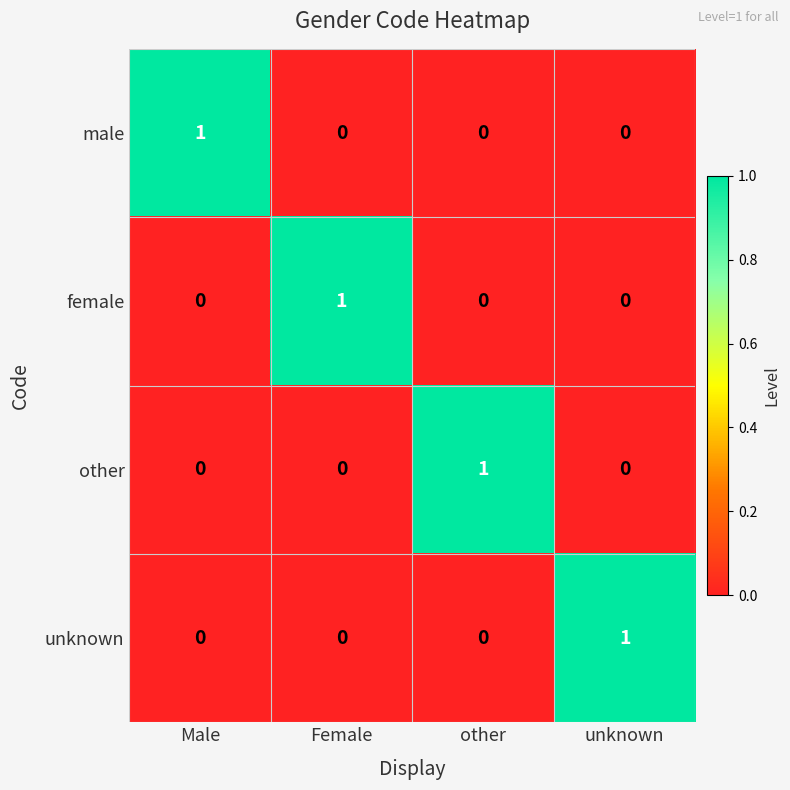

Is the value of female at other greater than the value of unknown at unknown?

No